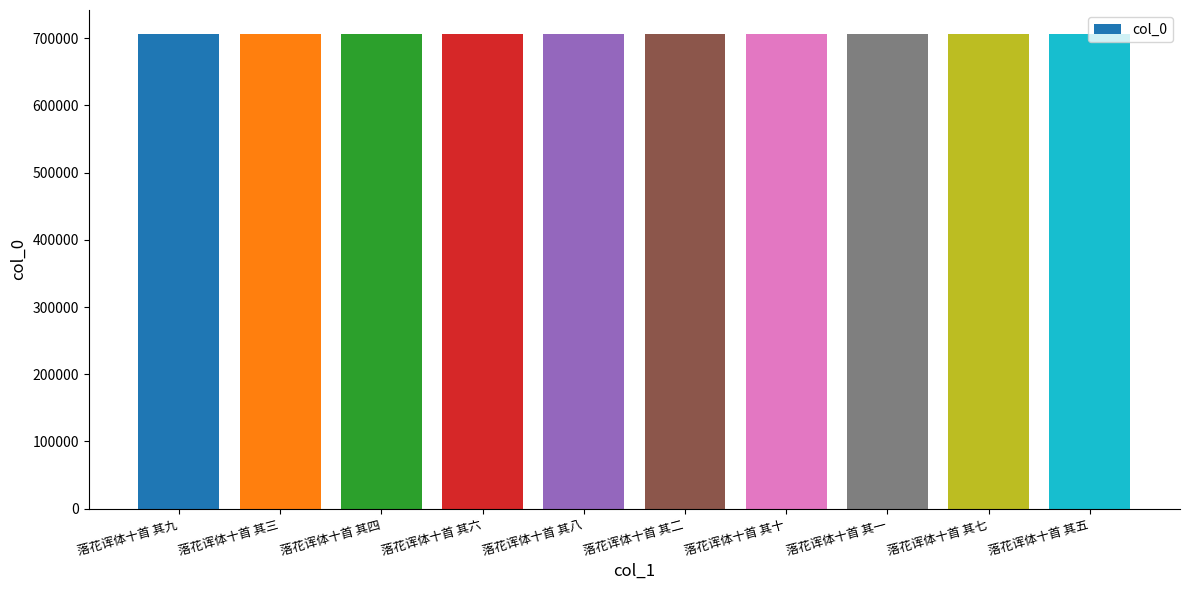

At which label does the data first exceed 706810?

落花诨体十首 其九